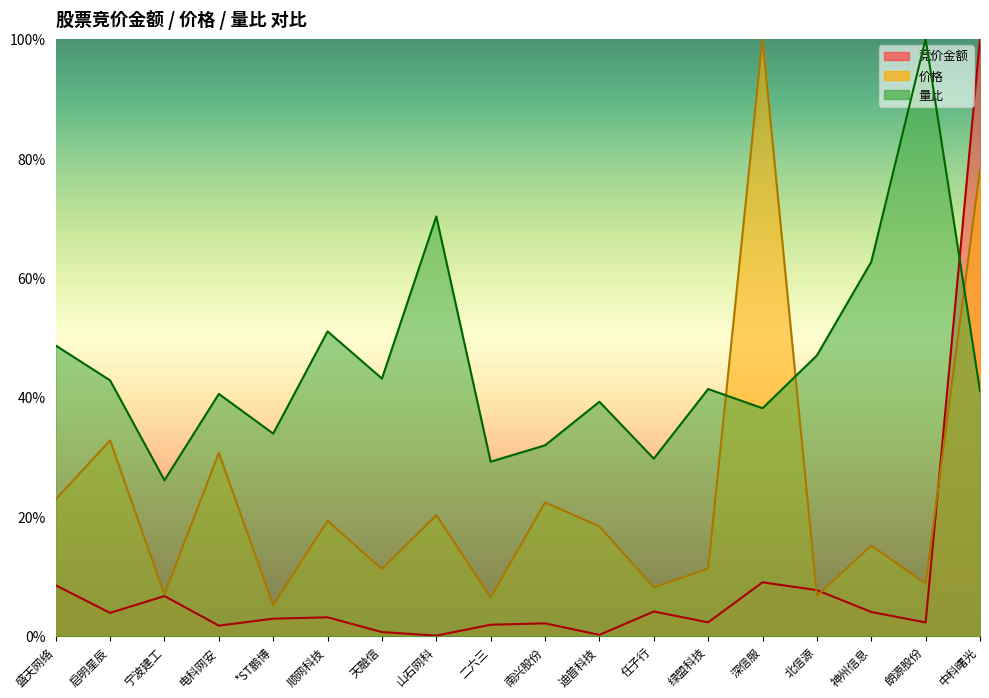

At 电科网安, list the series in order from smallest to largest.

竞价金额, 价格, 量比